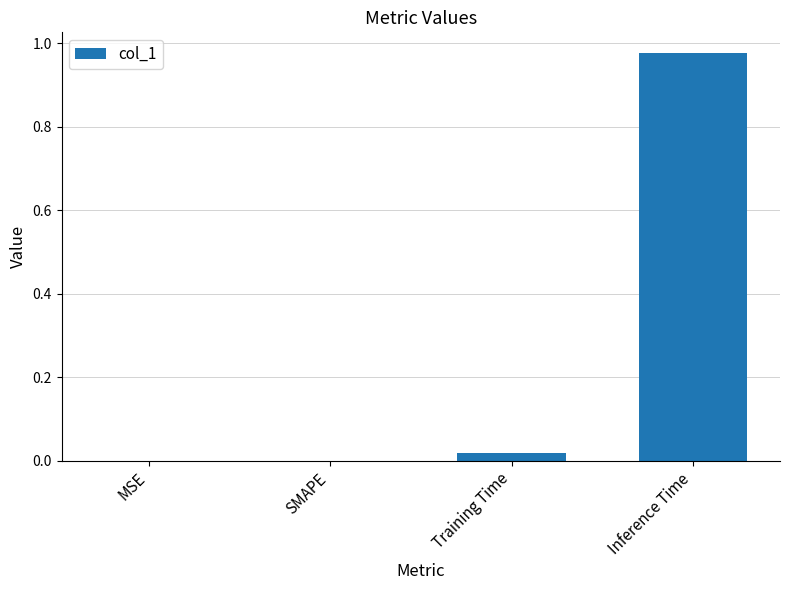

Between Inference Time and SMAPE, which is larger?

Inference Time